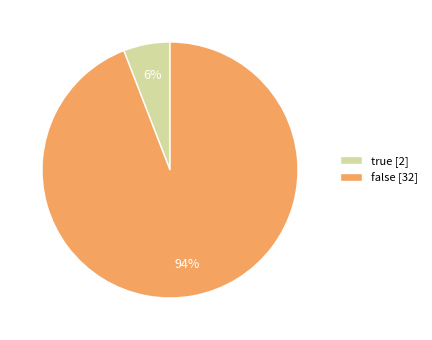

To the nearest percent, what portion does true represent?

6%